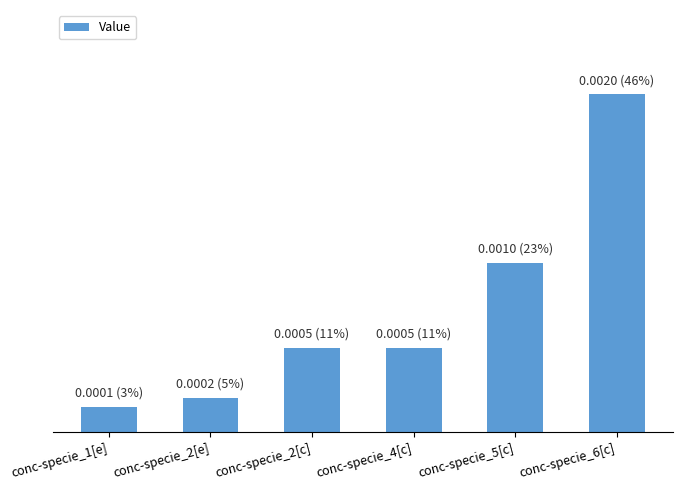

The value at conc-specie_5[c] is 0.0. True or false?

True